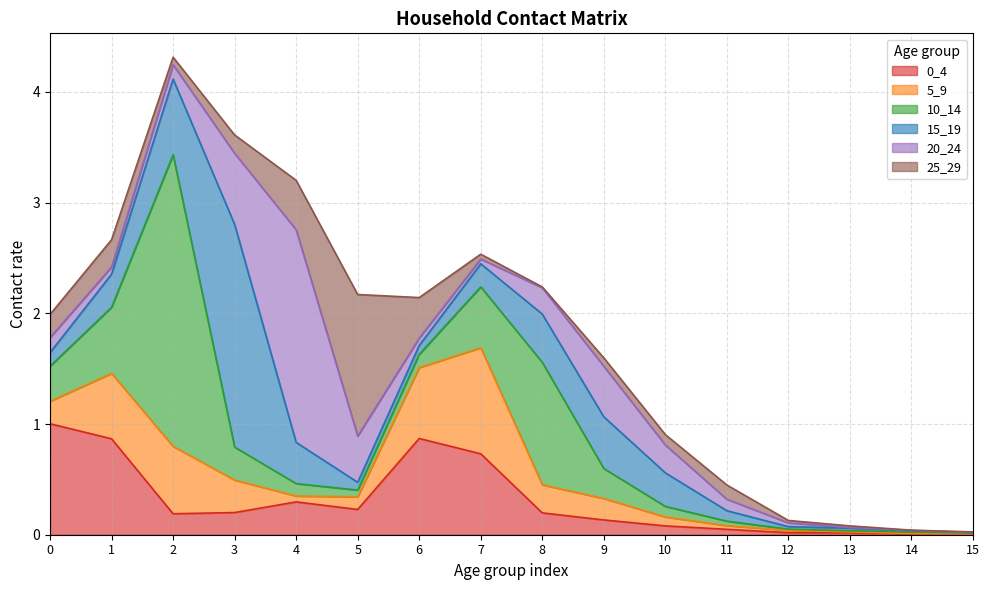

What is the sum of the 25_29 values at 3 and 7?

0.2